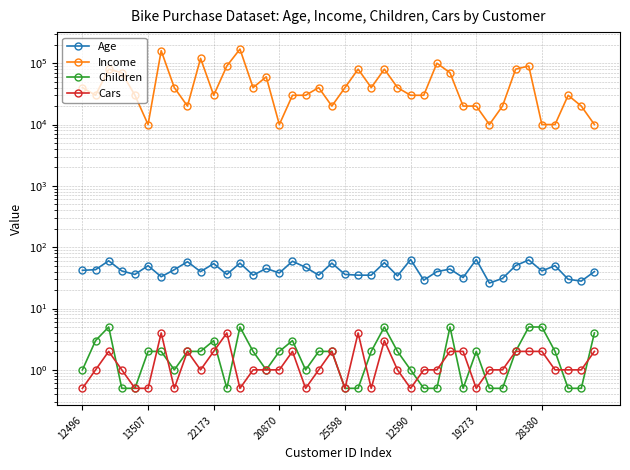

Is it true that Children equals 0.5 at 25598?

True